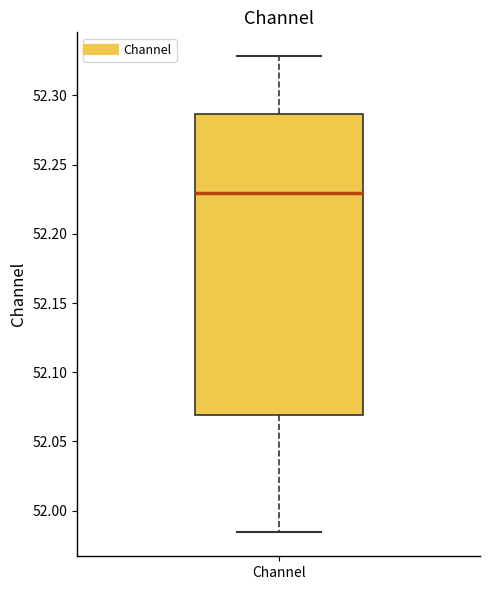

Read this box plot against the y-axis: the position of the median line, the range covered by the box, and the ends of both whiskers. The values are not printed on the chart, so give them approximately, as read against the axis.

median 52.230, box 52.070 to 52.285, whiskers 51.985 to 52.330